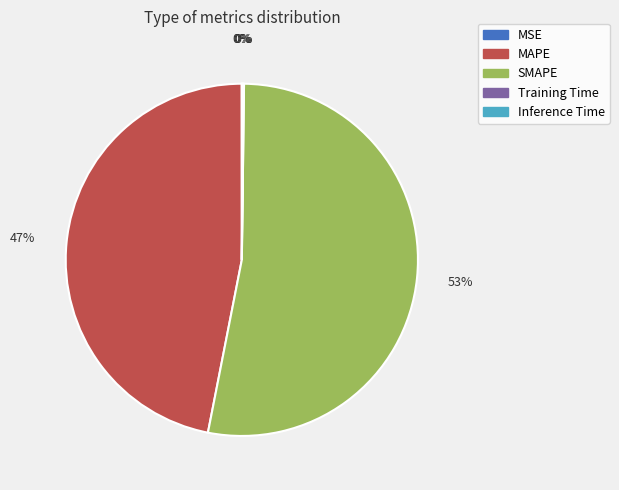

What is the largest slice in the pie chart?

SMAPE